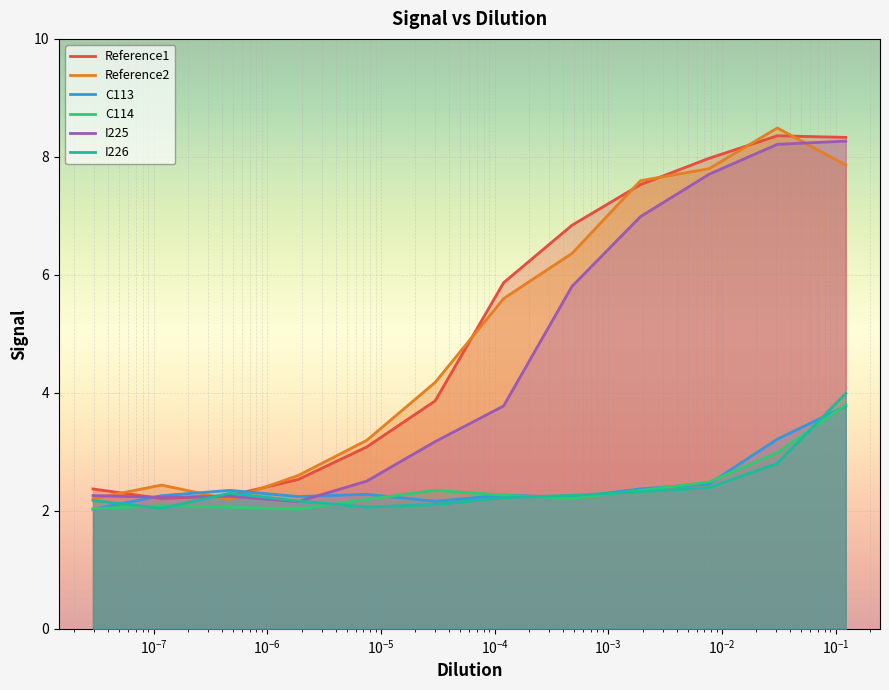

What is the highest value of the Reference1 series?

8.4